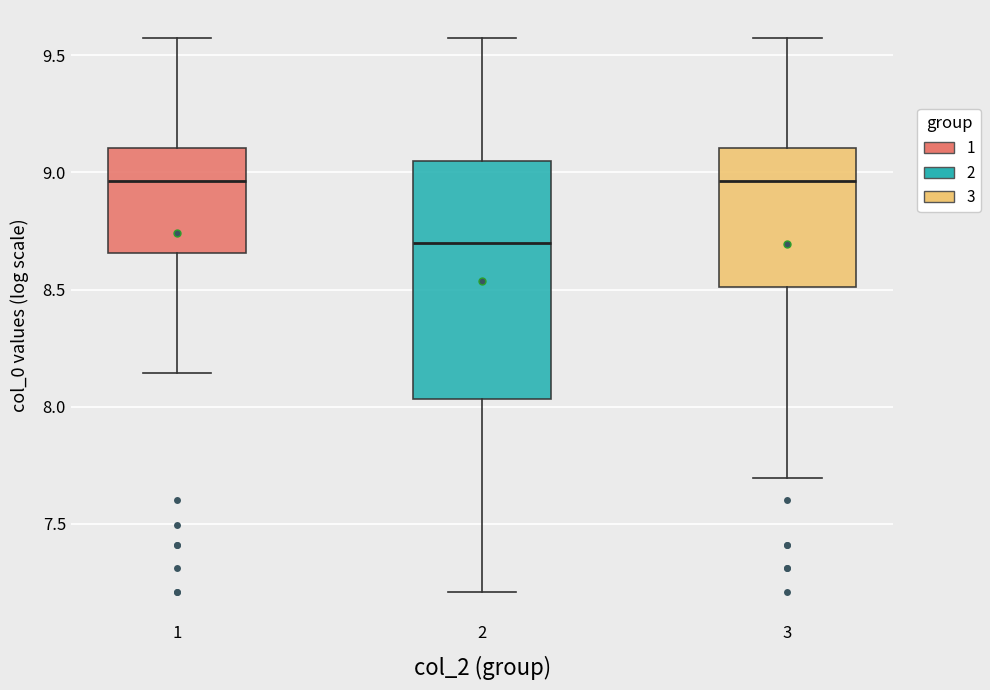

Reading left to right, transcribe this box plot: for each box, give where its median line is, the range the box spans, and where its two whiskers end, as read against the y-axis. The values are not printed on the chart, so give them approximately, as read against the axis.

1: median 8.95, box 8.65 to 9.10, whiskers 8.15 to 9.55
2: median 8.70, box 8.05 to 9.05, whiskers 7.20 to 9.55
3: median 8.95, box 8.50 to 9.10, whiskers 7.70 to 9.55